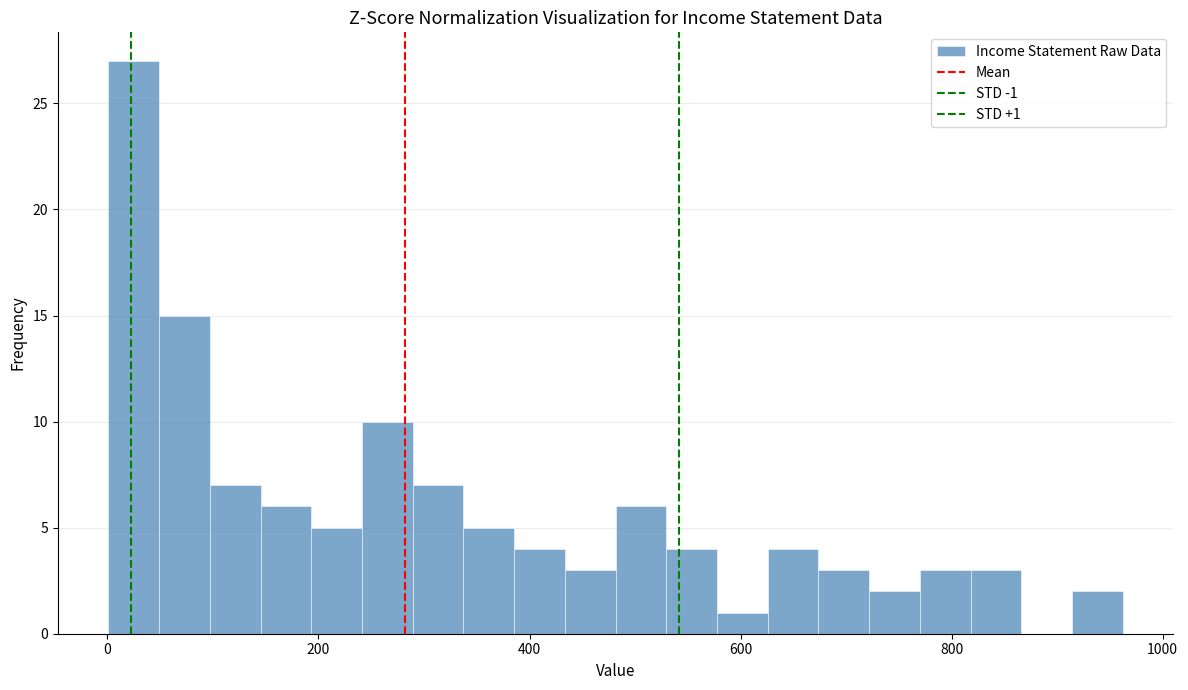

Around what value on the x-axis is the tallest bar? Give the approximate position of its centre, as read against the axis.

20